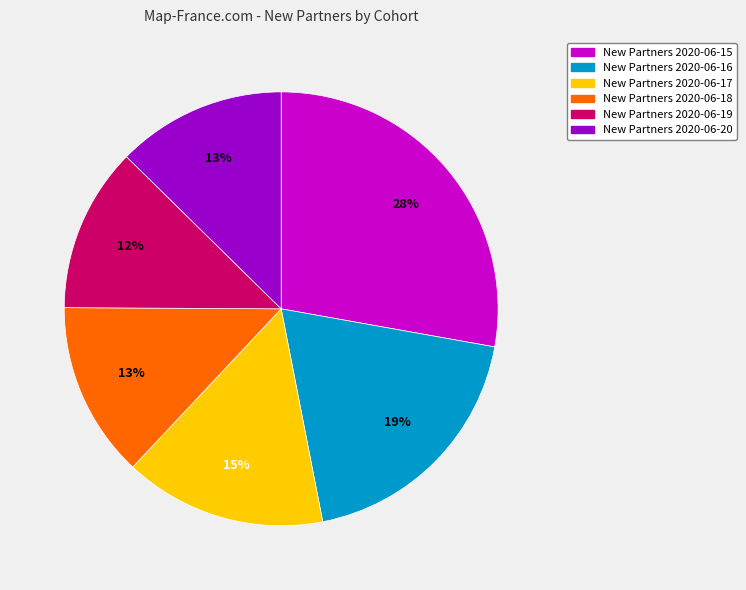

Does any single category account for the majority?

No